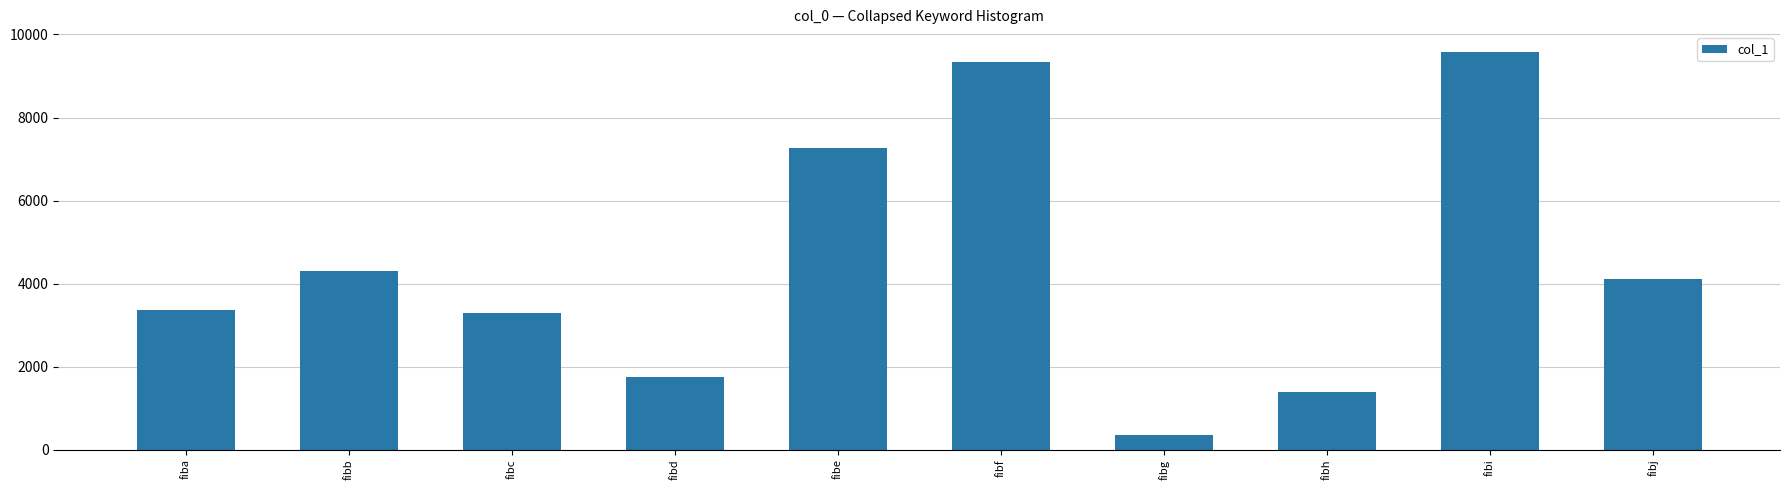

Reading right to left, what are all the values shown in this chart?

fibj=4112	fibi=9578	fibh=1380	fibg=356	fibf=9335	fibe=7261	fibd=1760	fibc=3288	fibb=4301	fiba=3373